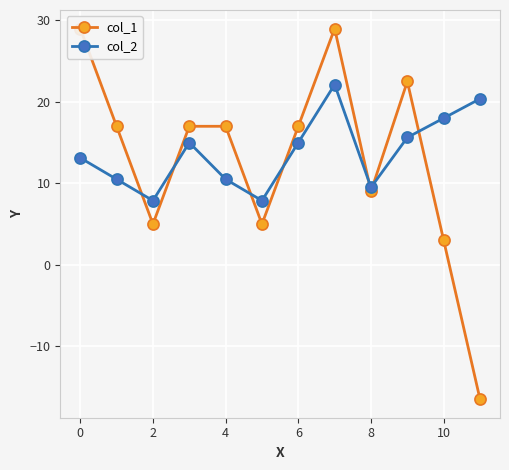

What are all the series names shown in the legend?

col_1, col_2